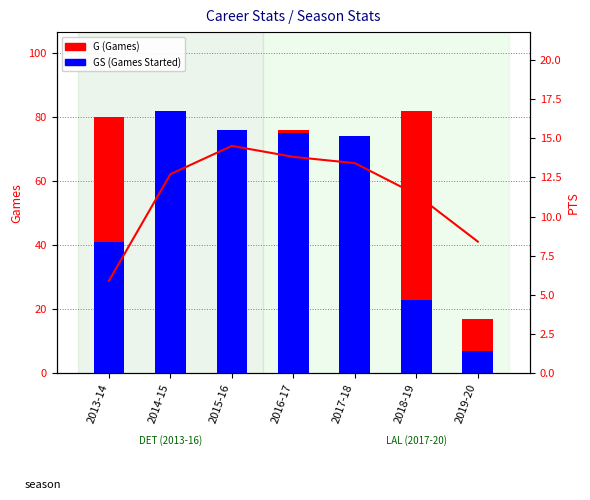

What is the sum of all G (Games) values?

487